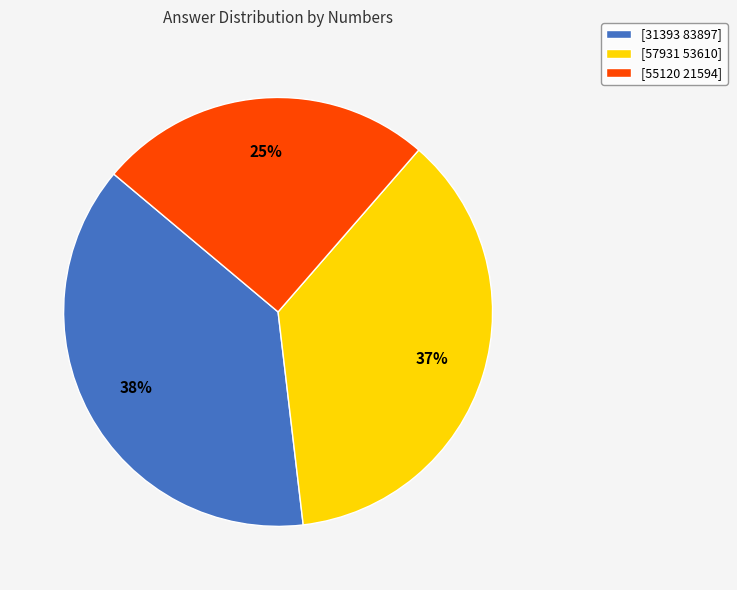

What percentage is the [55120 21594] slice, to the nearest percent?

25%